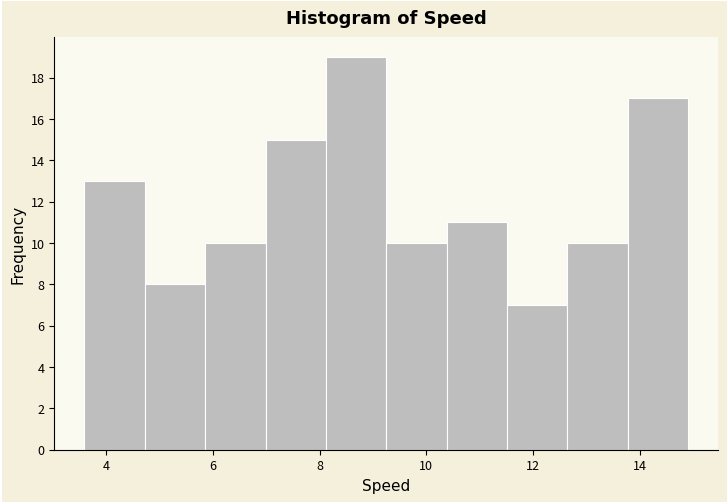

Reading left to right, list every bar in this chart as the range it spans on the x-axis followed by its height. Neither the bar edges nor the heights are printed on the chart, so give them approximately, as read against the axes.

3.6 to 4.8: 13
4.8 to 5.8: 8
5.8 to 7.0: 10
7.0 to 8.2: 15
8.2 to 9.2: 19
9.2 to 10.4: 10
10.4 to 11.6: 11
11.6 to 12.6: 7
12.6 to 13.8: 10
13.8 to 15.0: 17